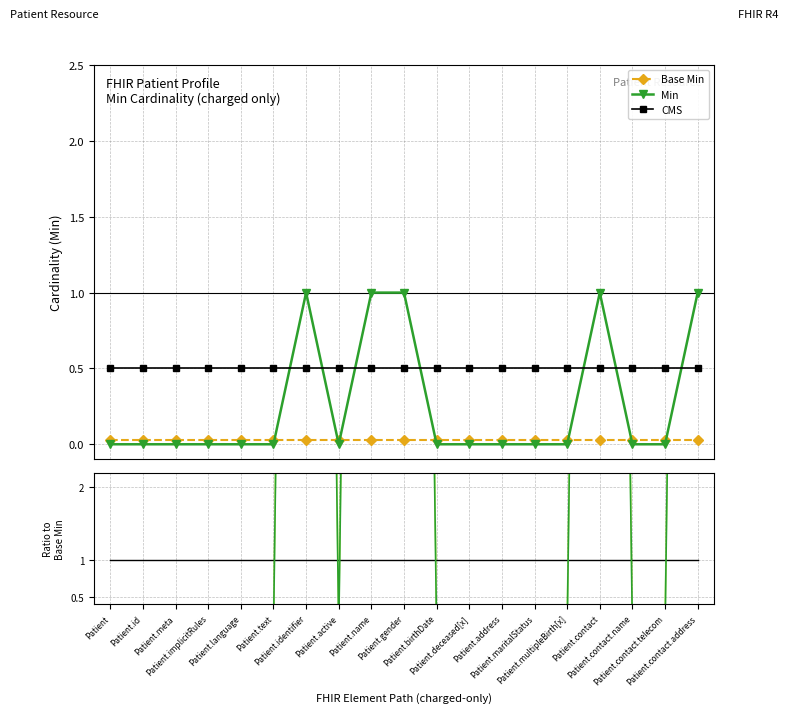

At which label is Min closest to 0?

Patient